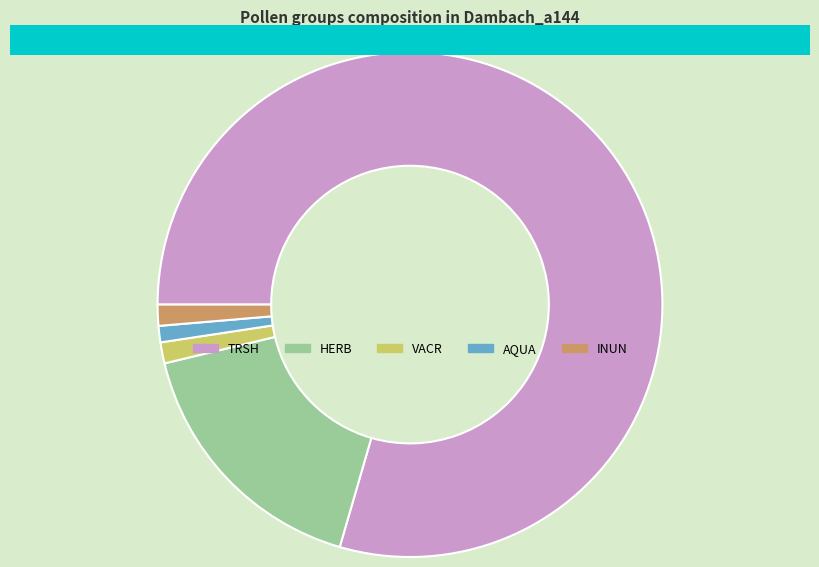

The AQUA slice represents 11% of the pie. True or false?

False